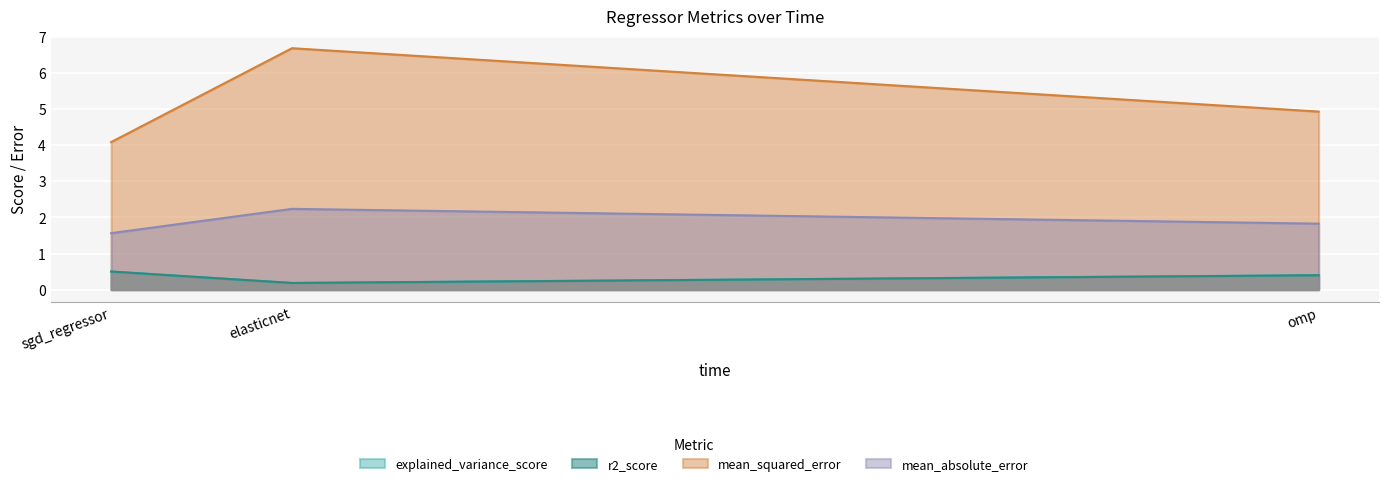

Reading left to right, list all the values displayed in this chart.

explained_variance_score: 0.5	0.2	0.4
r2_score: 0.5	0.2	0.4
mean_squared_error: 4.1	6.7	4.9
mean_absolute_error: 1.6	2.2	1.8